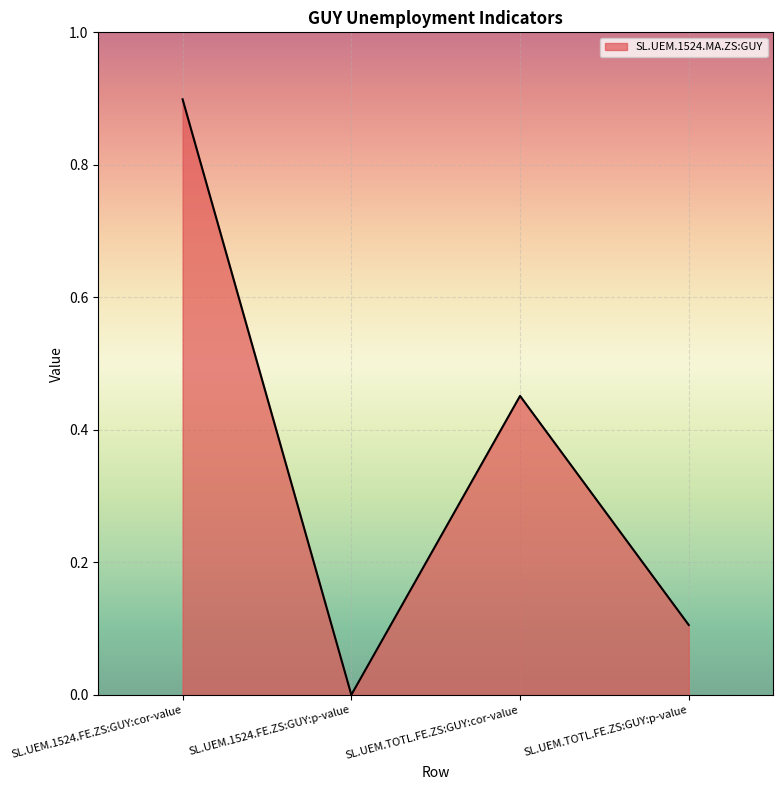

Between SL.UEM.1524.FE.ZS:GUY:p-value and SL.UEM.1524.FE.ZS:GUY:cor-value, which is larger?

SL.UEM.1524.FE.ZS:GUY:cor-value